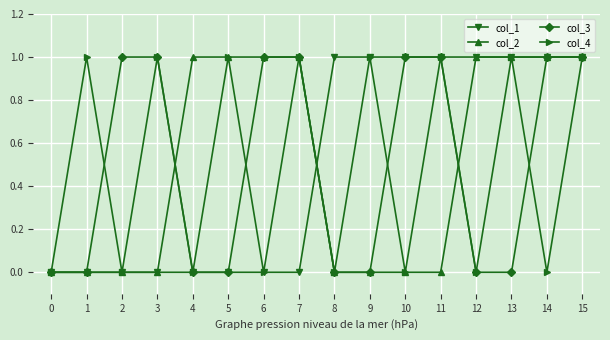

What is the total value across all series at 13?

3